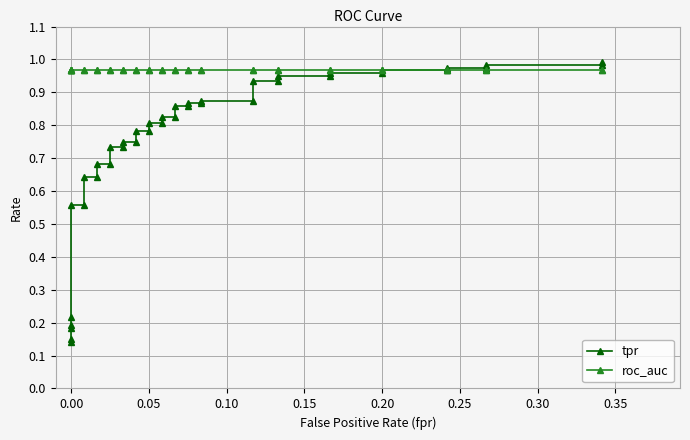

Reading right to left, extract all data points from this chart.

tpr: 1.0	1.0	1.0	1.0	1.0	1.0	1.0	1.0	1.0	0.9	0.9	0.9	0.9	0.9	0.9	0.9	0.9	0.9	0.9	0.8	0.8	0.8	0.8	0.8	0.8	0.8	0.8	0.7	0.7	0.7	0.7	0.6	0.6	0.6	0.6	0.2	0.2	0.2	0.1	0.1
roc_auc: 1.0	1.0	1.0	1.0	1.0	1.0	1.0	1.0	1.0	1.0	1.0	1.0	1.0	1.0	1.0	1.0	1.0	1.0	1.0	1.0	1.0	1.0	1.0	1.0	1.0	1.0	1.0	1.0	1.0	1.0	1.0	1.0	1.0	1.0	1.0	1.0	1.0	1.0	1.0	1.0